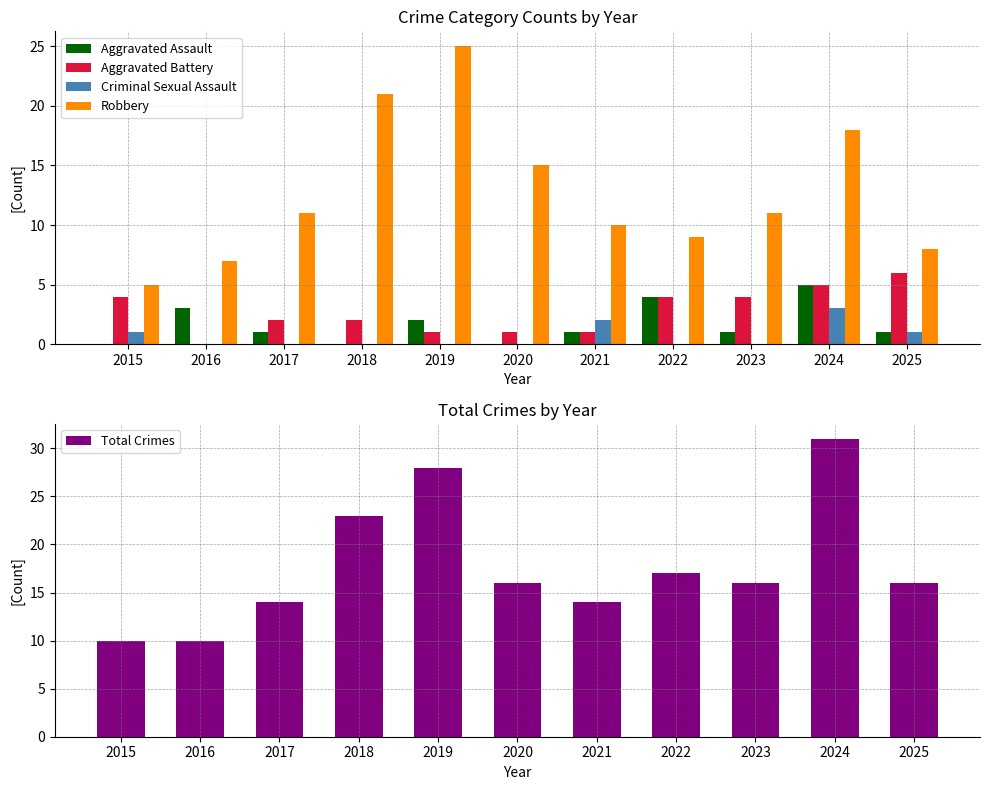

What is the total value across all series at 2019?

56